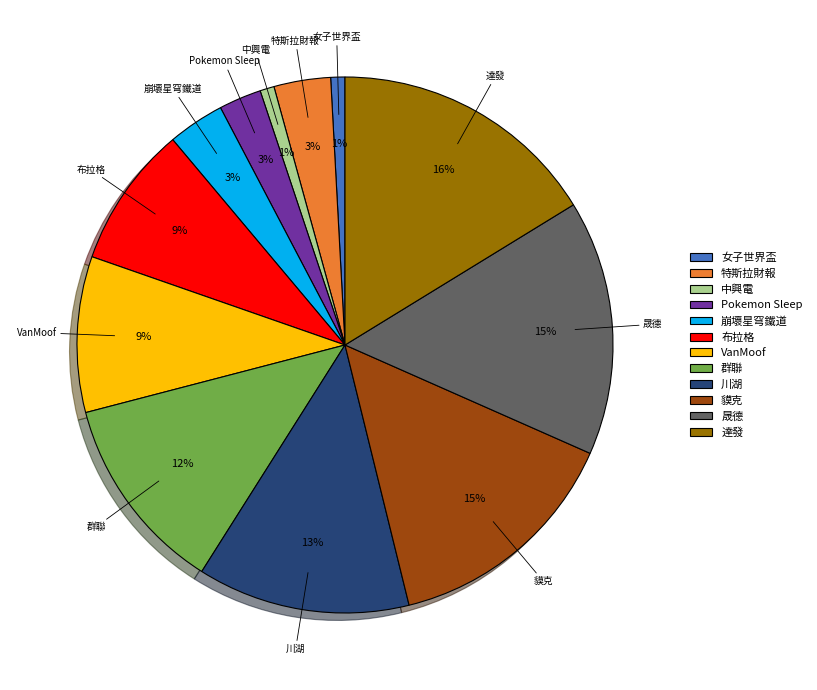

True or false: 特斯拉財報 accounts for 3% of the total.

True